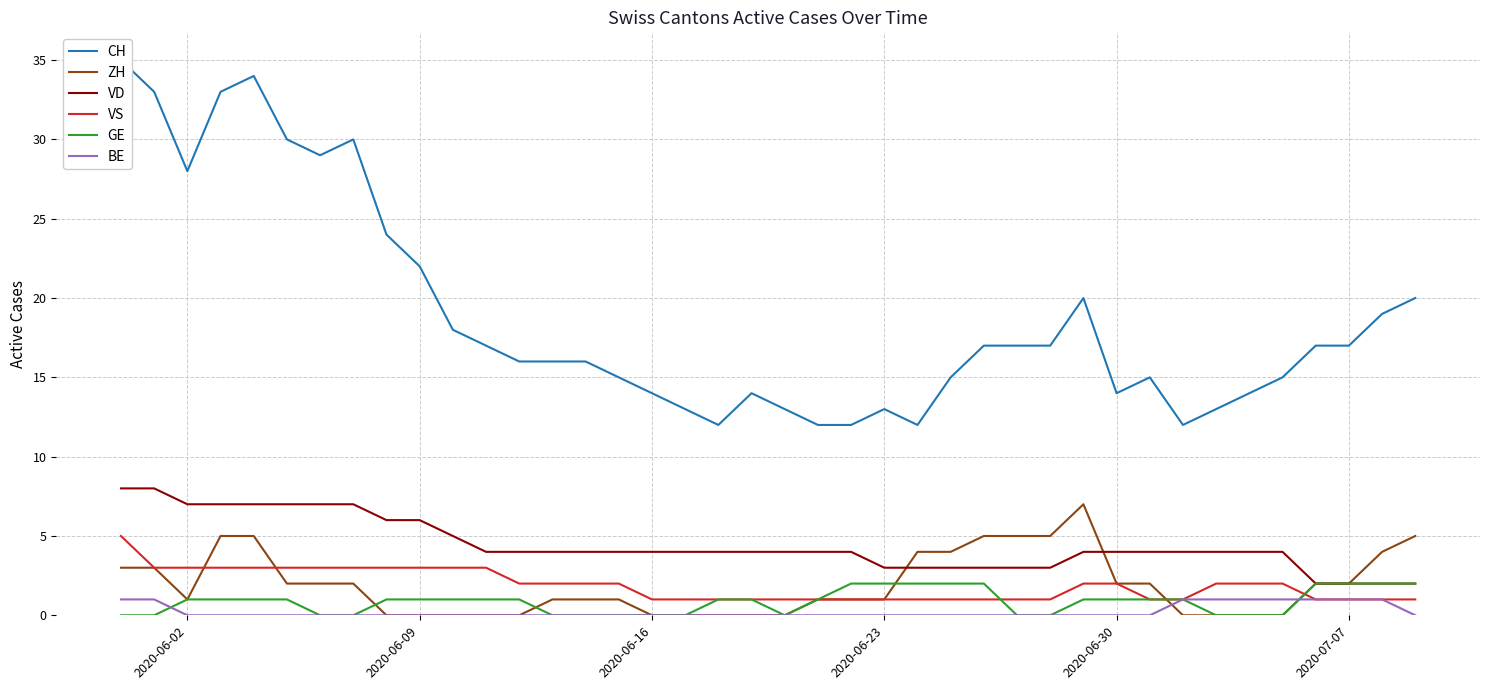

True or false: VD has a value of 7 at 2020-06-02.

True